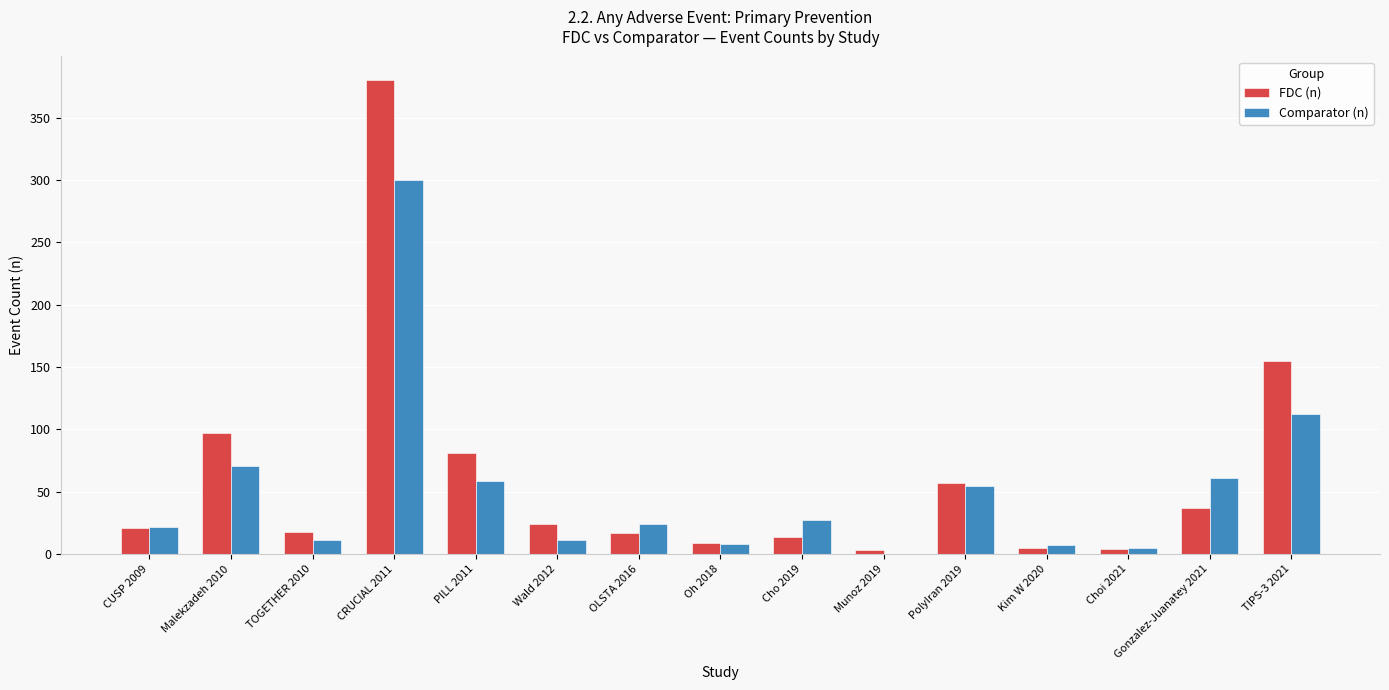

What is the greatest value displayed?

380